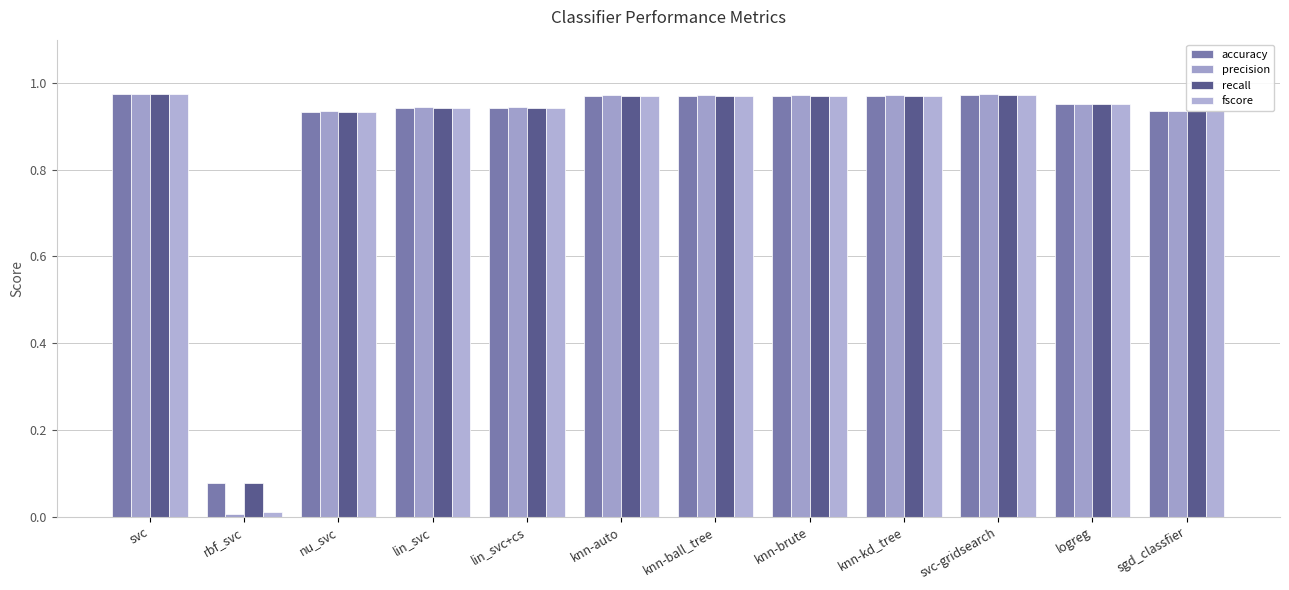

True or false: accuracy has a value of 1.3 at knn-brute.

False